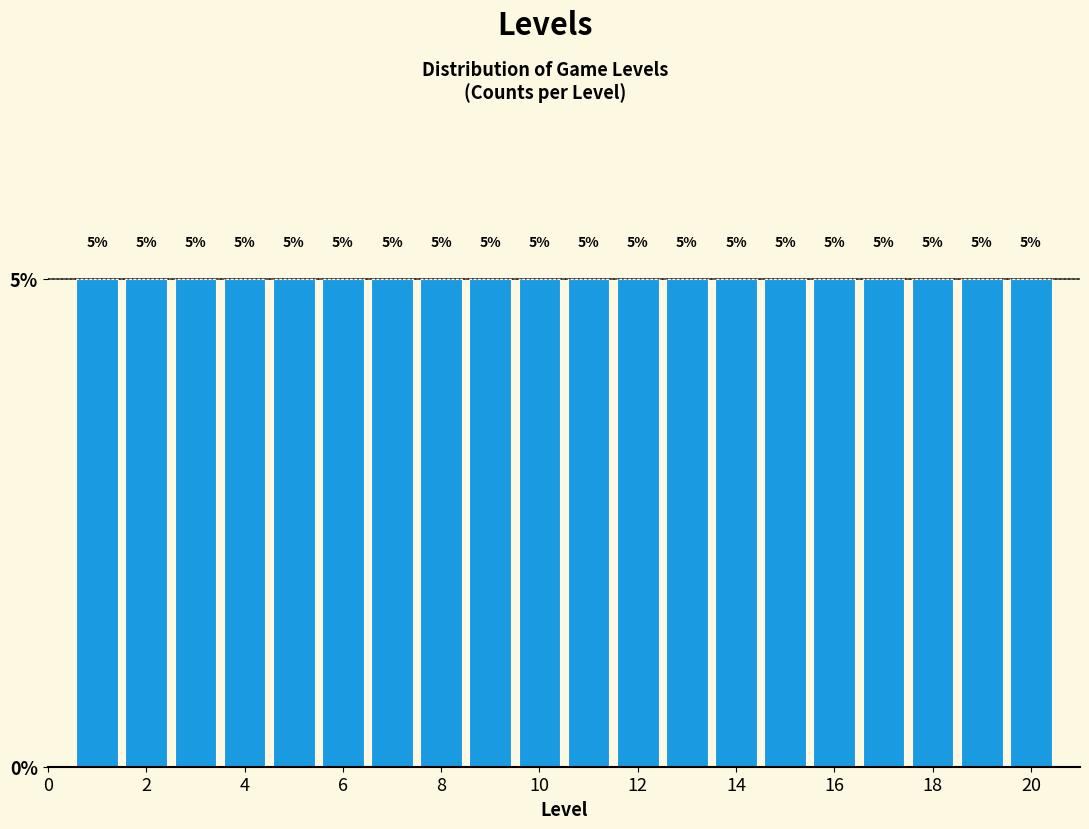

Reading left to right, list every bar in this chart as the range it spans on the x-axis followed by its height. The bar edges are not printed on the chart, so give them approximately, as read against the axis.

0.5 to 1.5: 5
1.5 to 2.5: 5
2.5 to 3.5: 5
3.5 to 4.5: 5
4.5 to 5.5: 5
5.5 to 6.5: 5
6.5 to 7.5: 5
7.5 to 8.5: 5
8.5 to 9.5: 5
9.5 to 10.5: 5
10.5 to 11.5: 5
11.5 to 12.5: 5
12.5 to 13.5: 5
13.5 to 14.5: 5
14.5 to 15.5: 5
15.5 to 16.5: 5
16.5 to 17.5: 5
17.5 to 18.5: 5
18.5 to 19.5: 5
19.5 to 20.5: 5